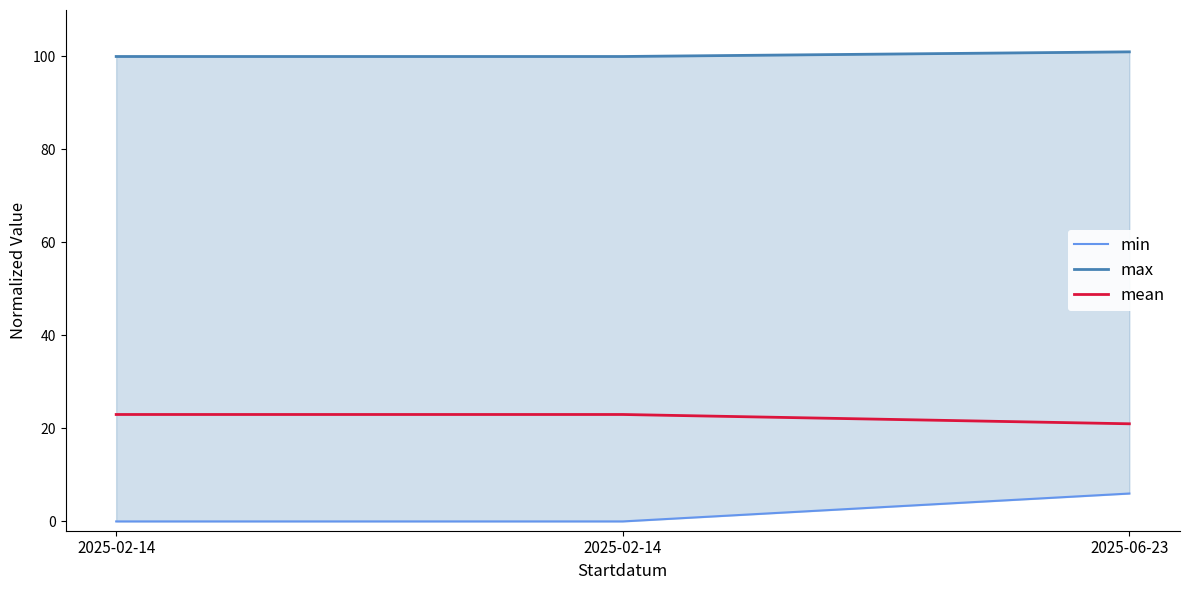

Does the chart display data point markers on the line(s)?

No